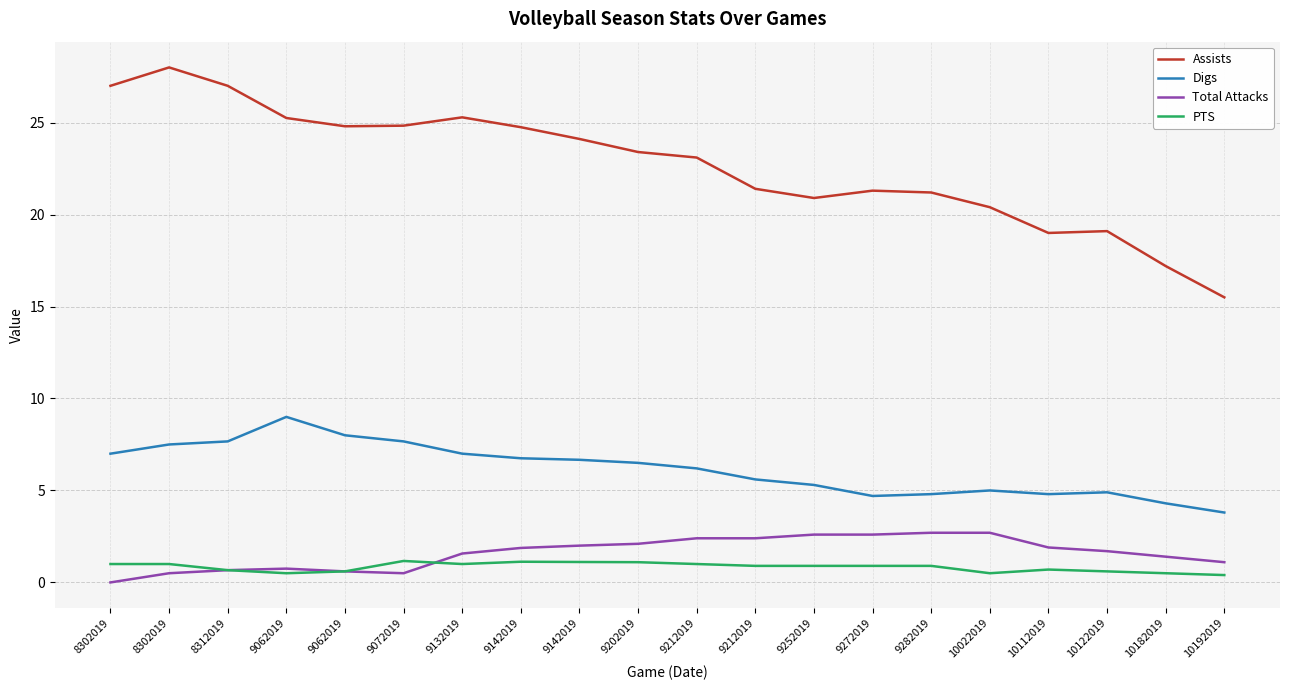

In Assists, how many points are lower than both neighbors (excluding endpoints)?

3